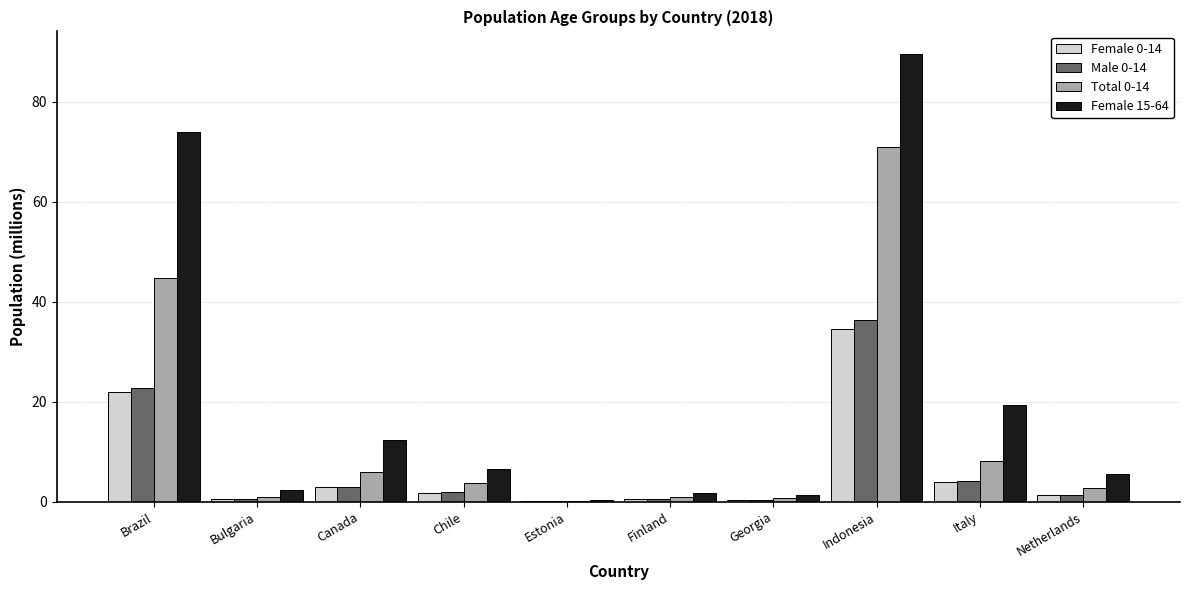

How many groups of bars are there?

10